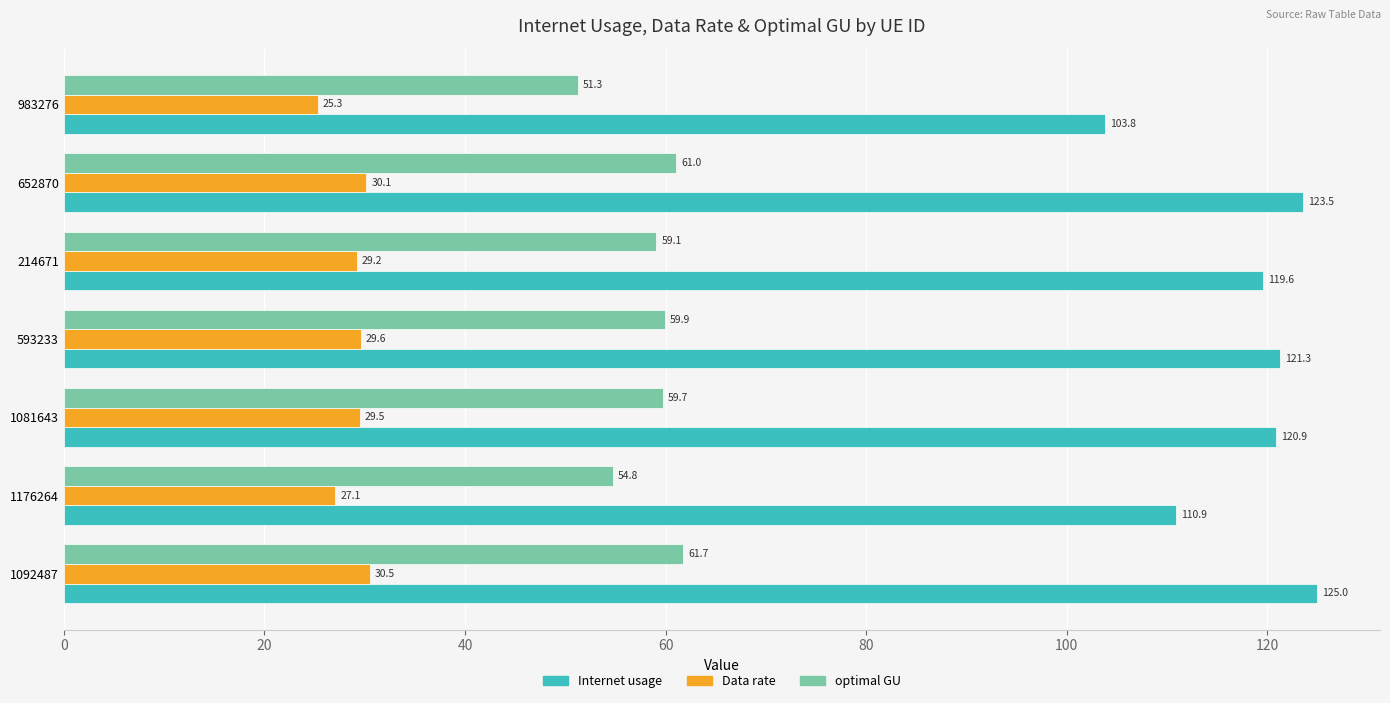

Which category has the highest value in the optimal GU series?

1092487